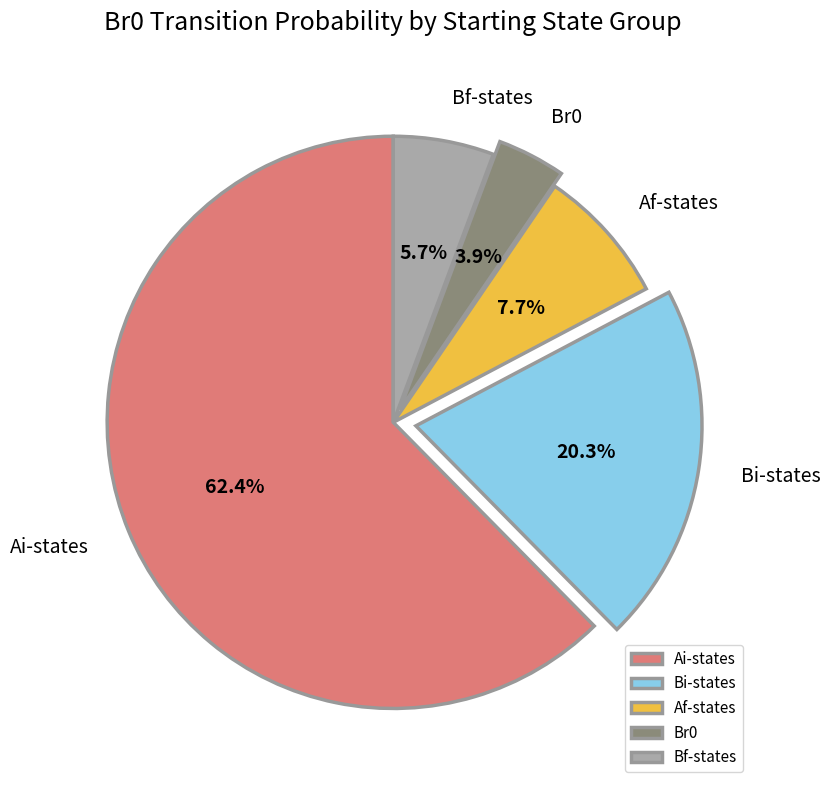

Is there a majority slice in this chart?

Yes